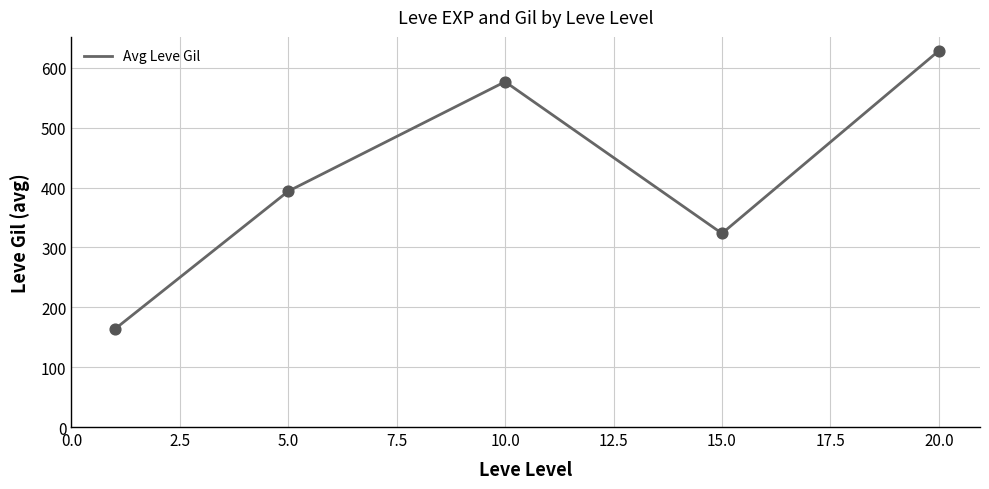

What is the greatest value displayed?

628.3